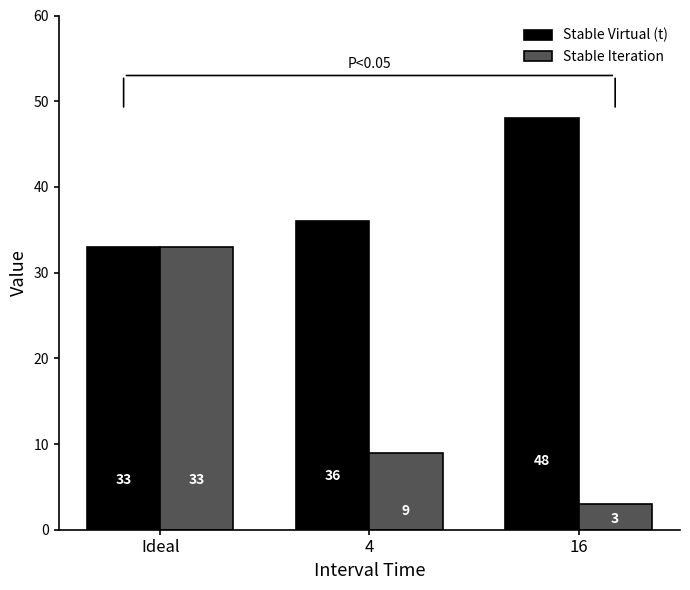

How many data points in Stable Iteration are less than 9?

1